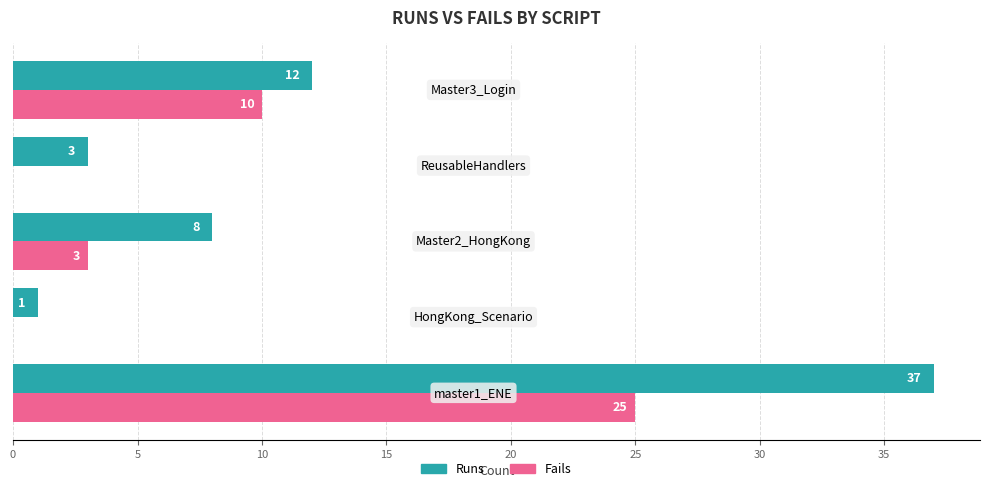

What is the greatest value displayed?

37